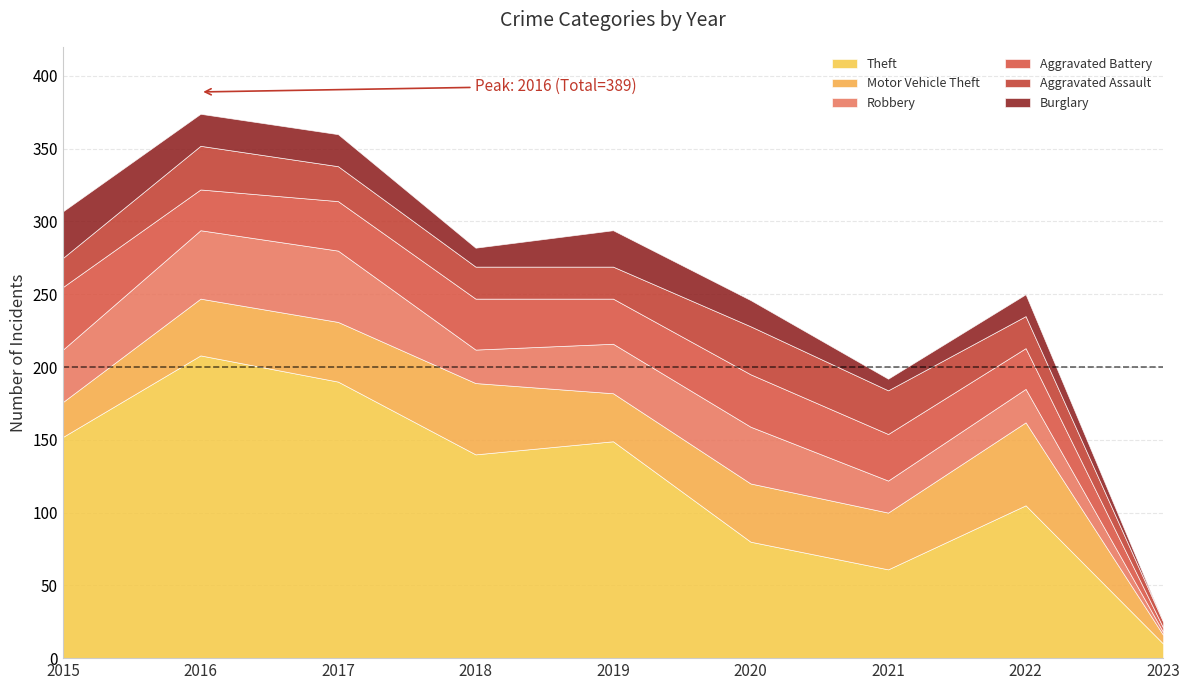

At which category is the sum across all series the highest?

2016